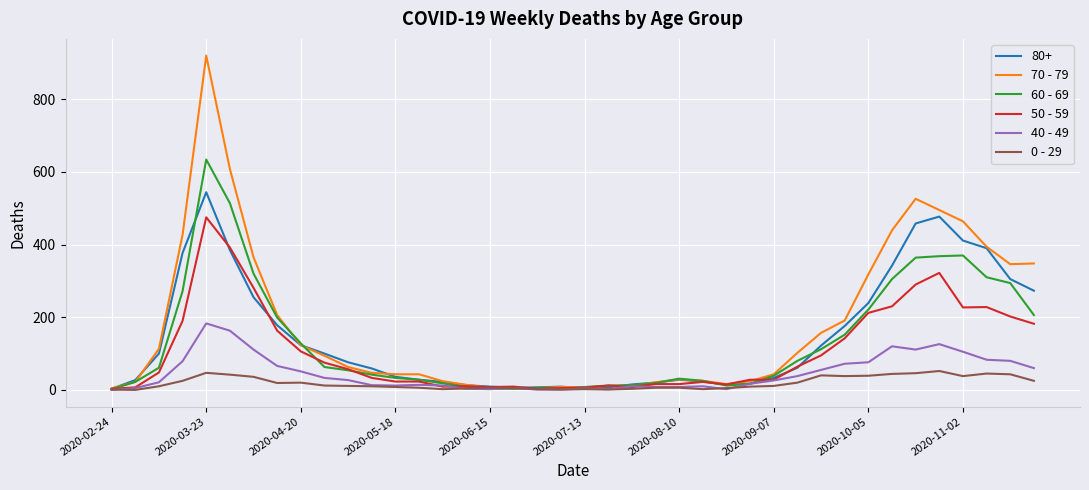

How many lines are shown in the chart?

6